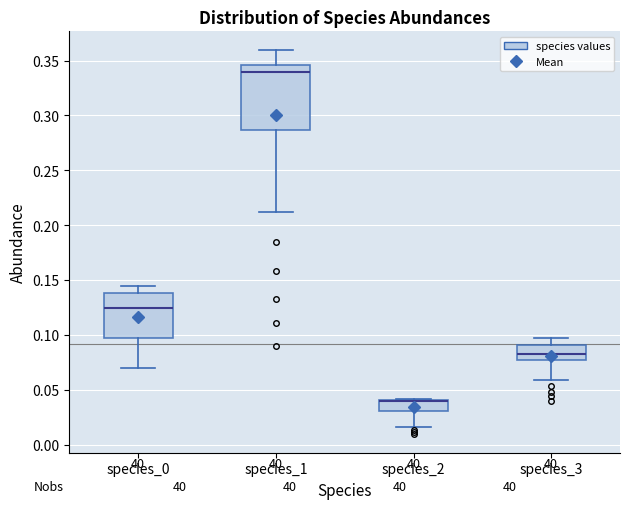

Reading left to right, read every box against the y-axis: the position of its median line, the range the box covers, and the ends of its whiskers. The values are not printed on the chart, so give them approximately, as read against the axis.

species_0: median 0.125, box 0.095 to 0.140, whiskers 0.070 to 0.145
species_1: median 0.340, box 0.285 to 0.345, whiskers 0.210 to 0.360
species_2: median 0.040 (drawn on the box's upper edge), box 0.030 to 0.040, whiskers 0.015 to 0.040
species_3: median 0.085, box 0.075 to 0.090, whiskers 0.060 to 0.095